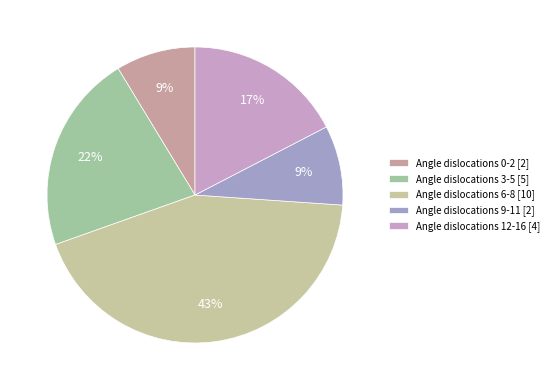

How many segments does this pie chart have?

5